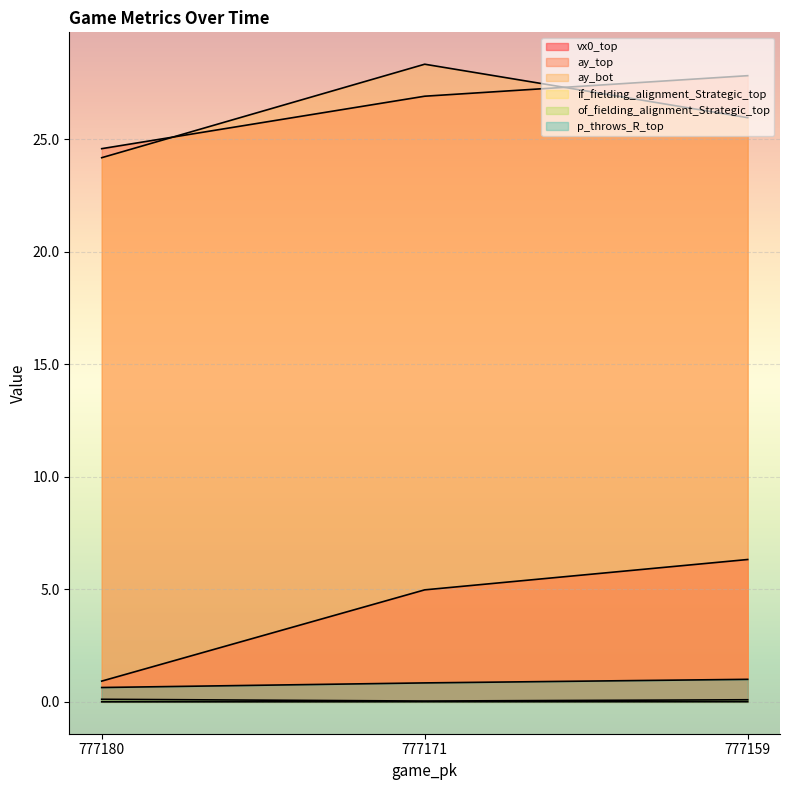

What is the spread (max minus min) of values at 777171?

28.3